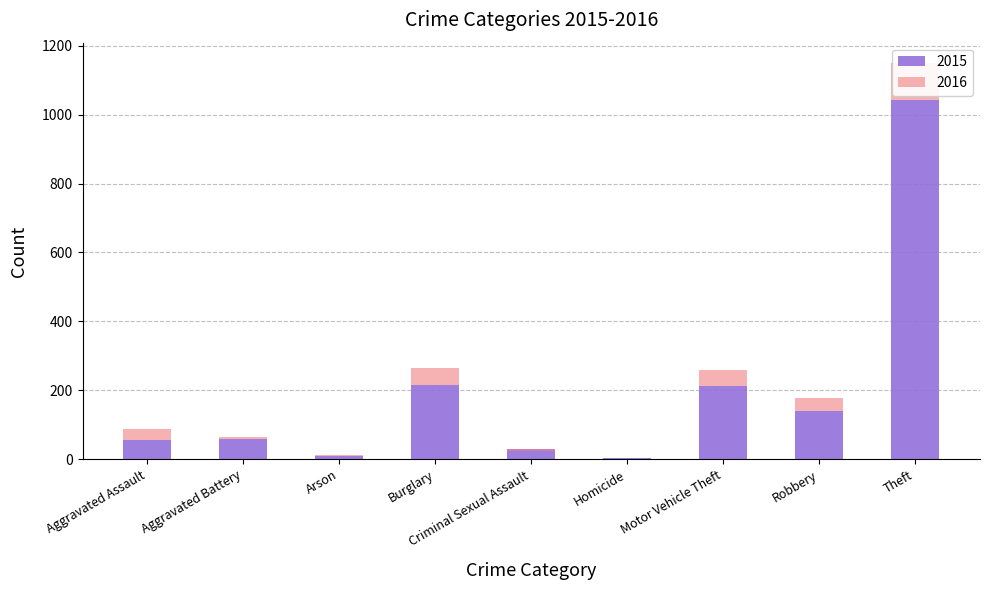

What is the value of the 5th bar from the left?

29